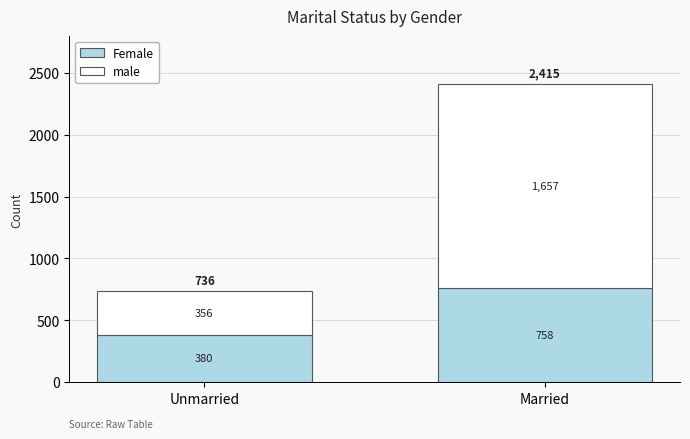

At which category is the sum across all series the highest?

Married